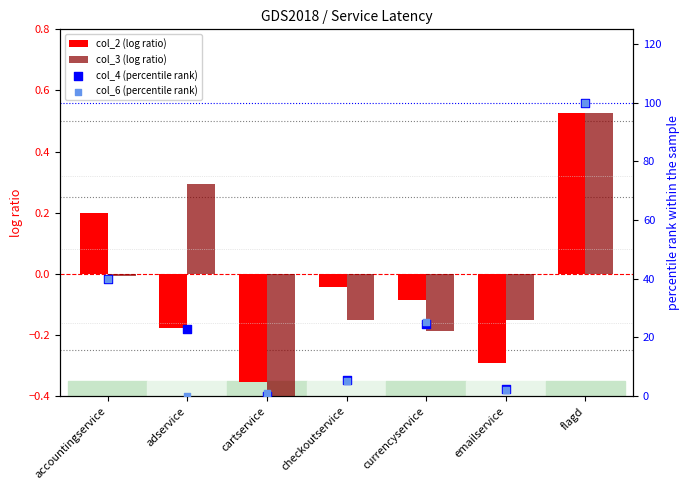

Which series contains the lowest Y value?

col_3 (log ratio)